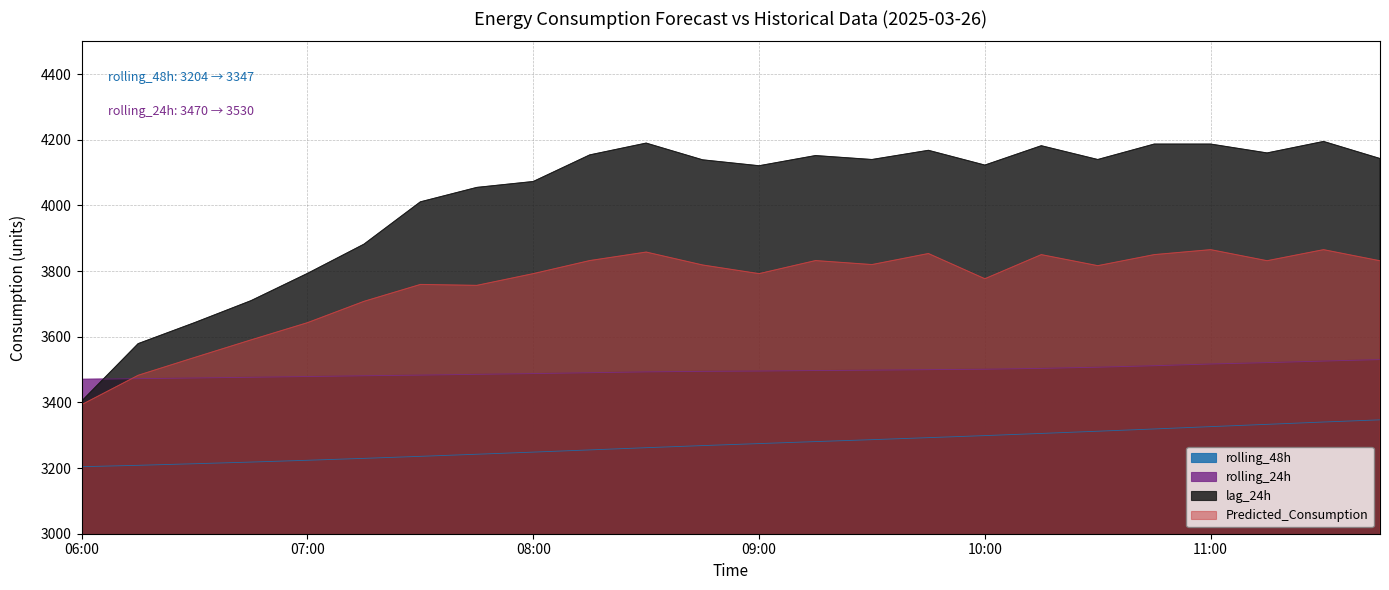

What is the value of the rolling_48h point at the 13th from the left?

3274.6